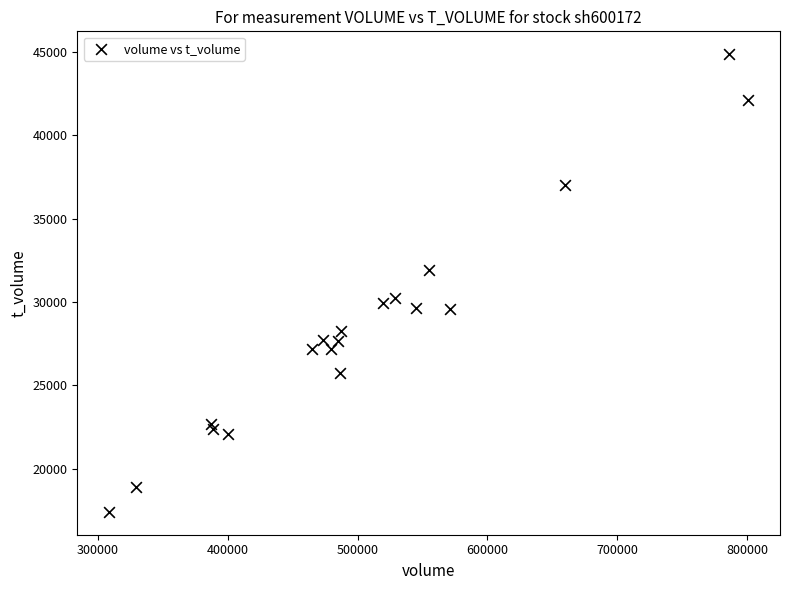

What is the range of X values (max minus min)?

492042